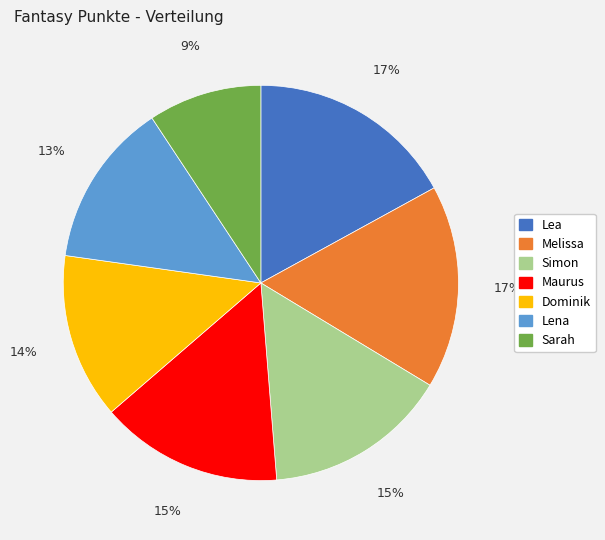

To the nearest percent, what portion does Lea represent?

17%